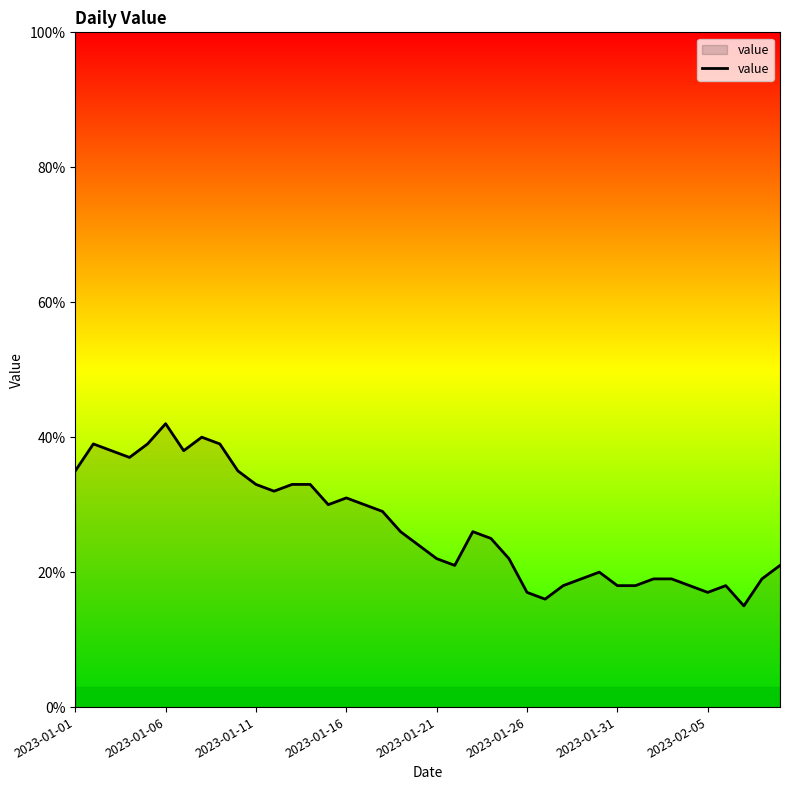

At which category does the chart reach its peak across all series?

2023-01-06